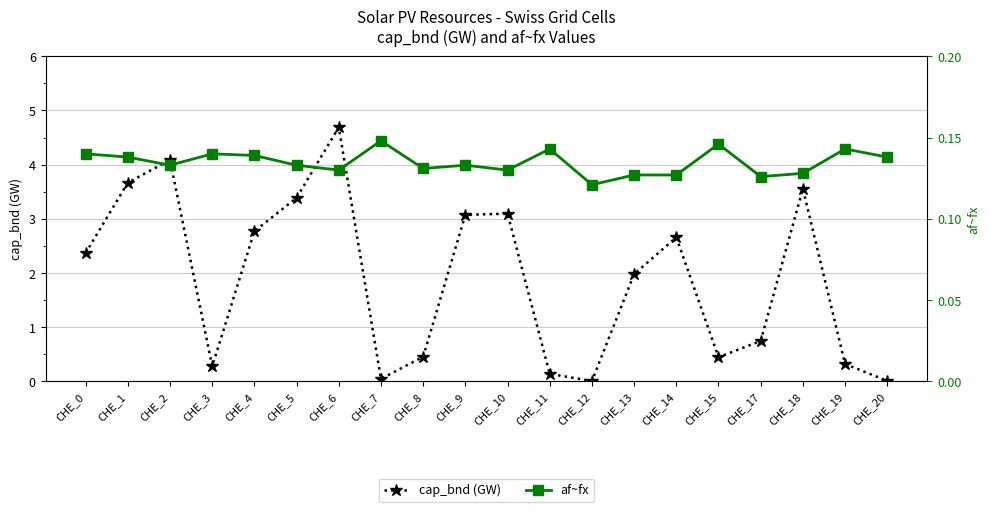

At how many categories does at least one series exceed 2?

10